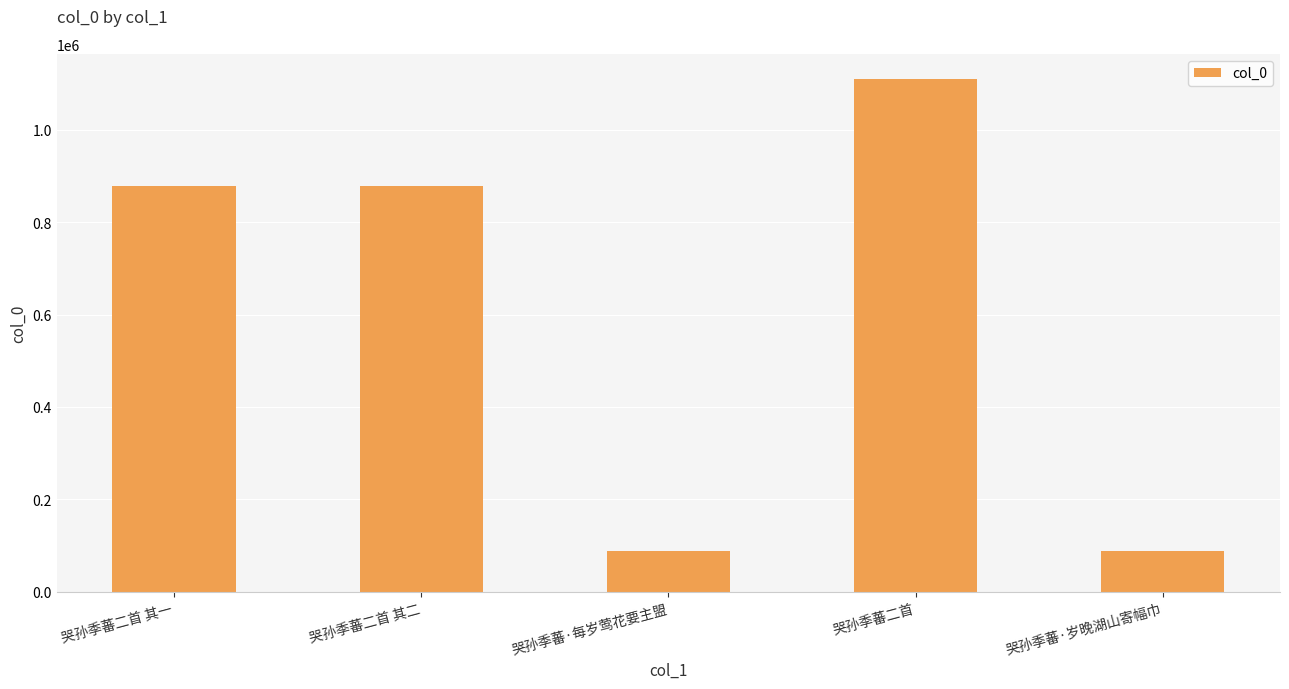

What is the greatest value displayed?

1109025